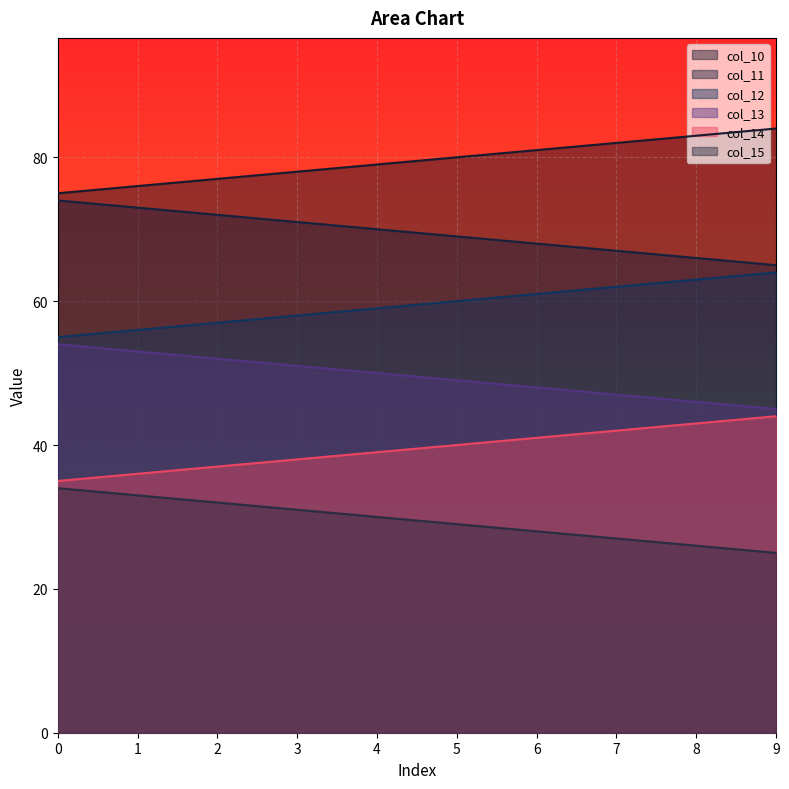

List the series in order of their overall mean, lowest first.

col_15, col_14, col_13, col_12, col_11, col_10